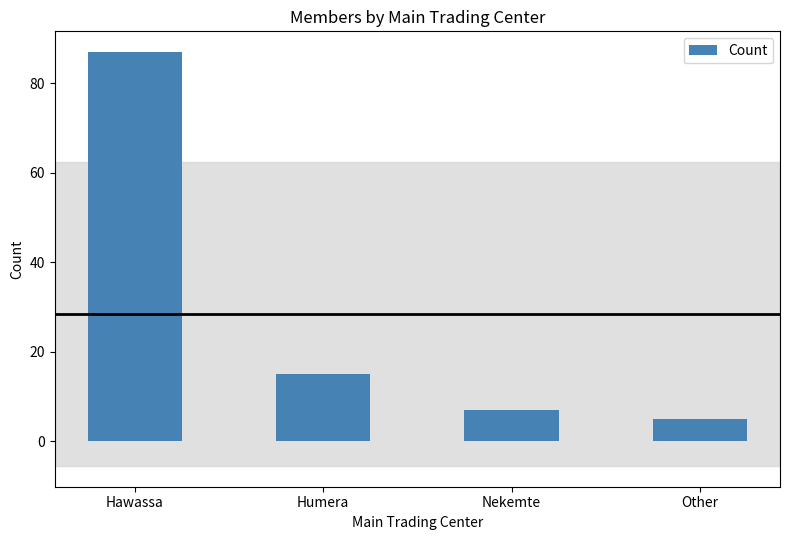

Reading left to right, what are all the values shown in this chart?

87	15	7	5